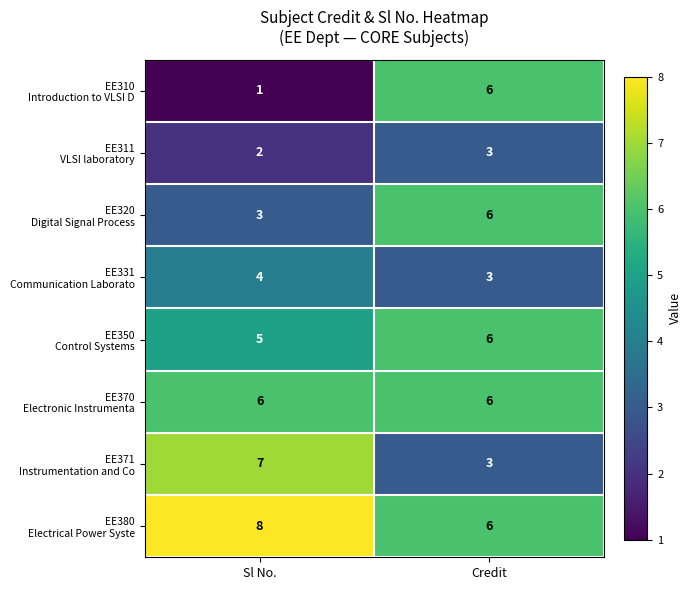

What is the total value across all series at Credit?

39